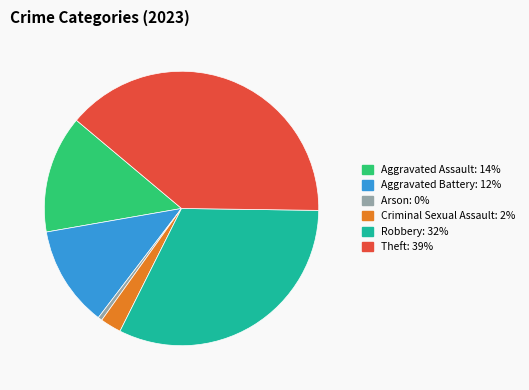

Does any single category account for the majority?

No